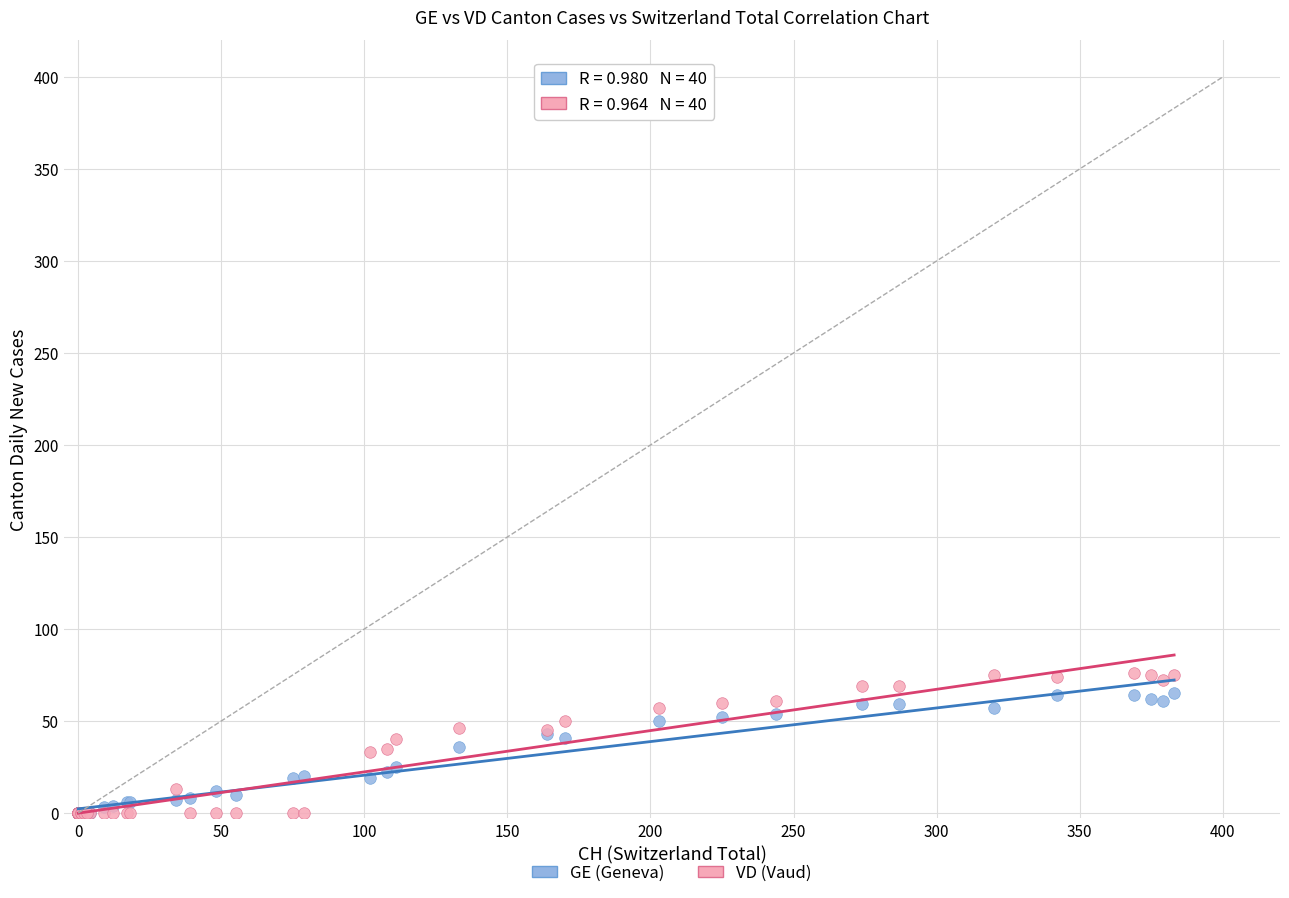

Which series contains the highest Y value?

VD (Vaud)